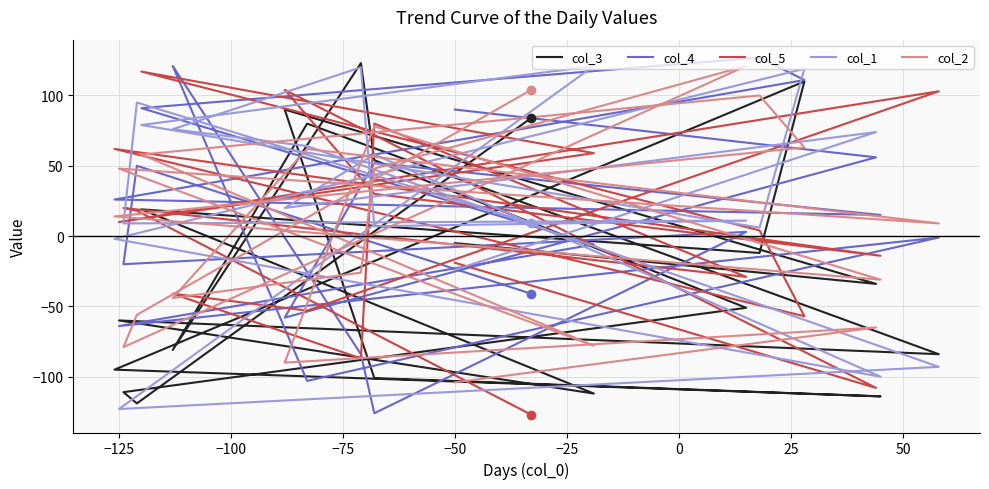

Is it true that col_2 equals 74 at −125?

False